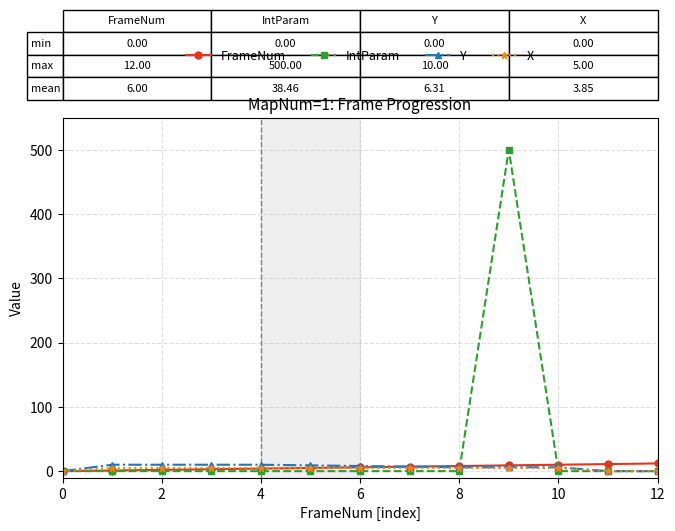

Which series has the largest range (max minus min)?

IntParam